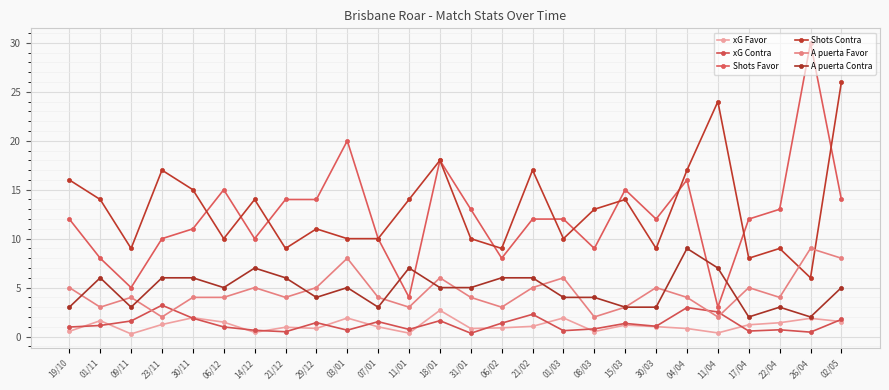

True or false: Shots Contra has a value of 16.8 at 01/03.

False